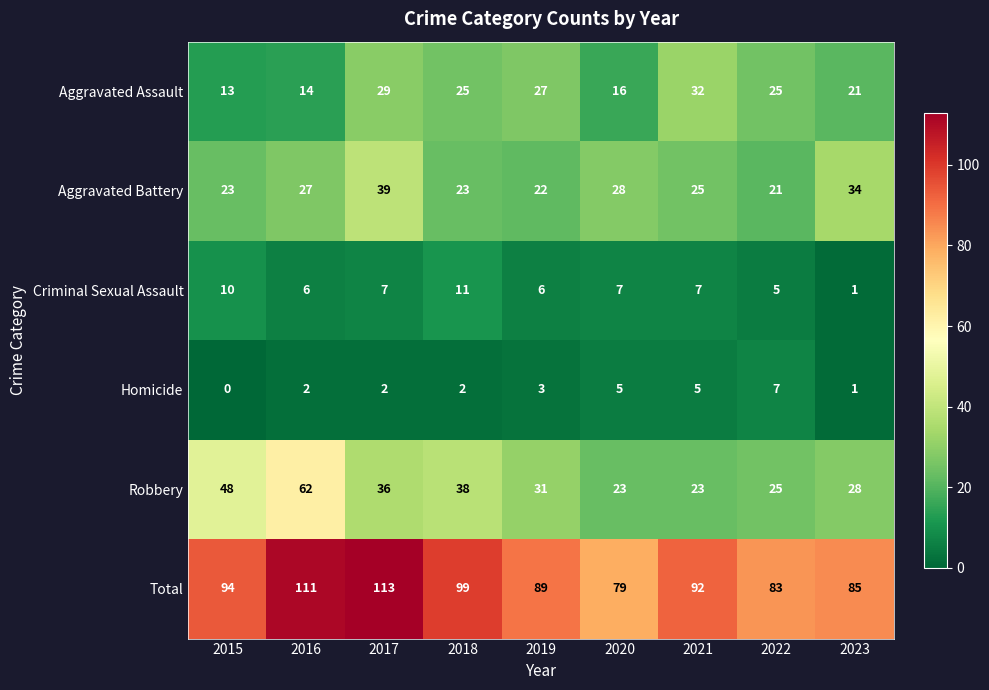

Which series has the widest spread of values?

Robbery